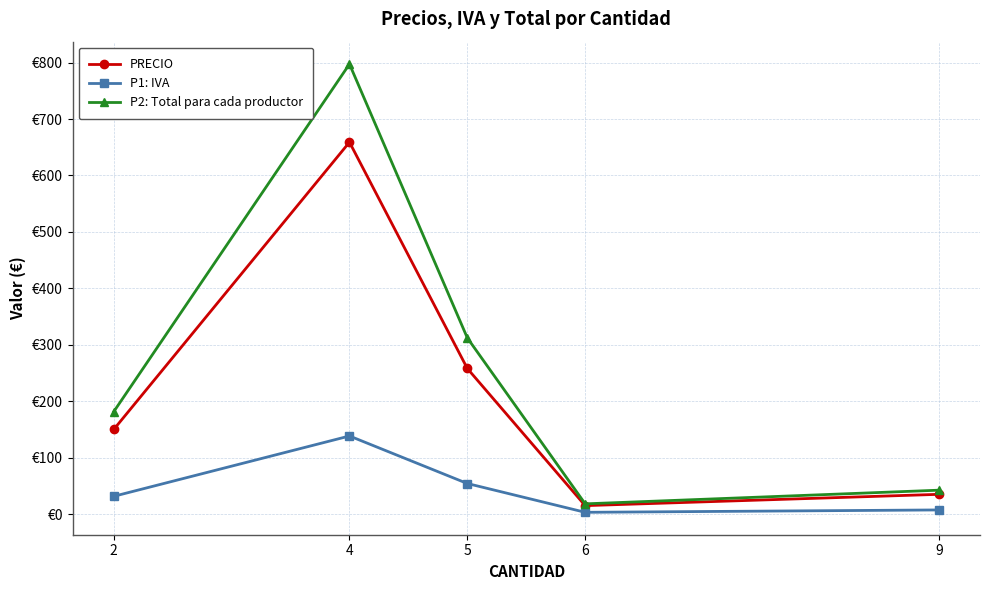

True or false: P1: IVA and P2: Total para cada productor cross at least once.

False